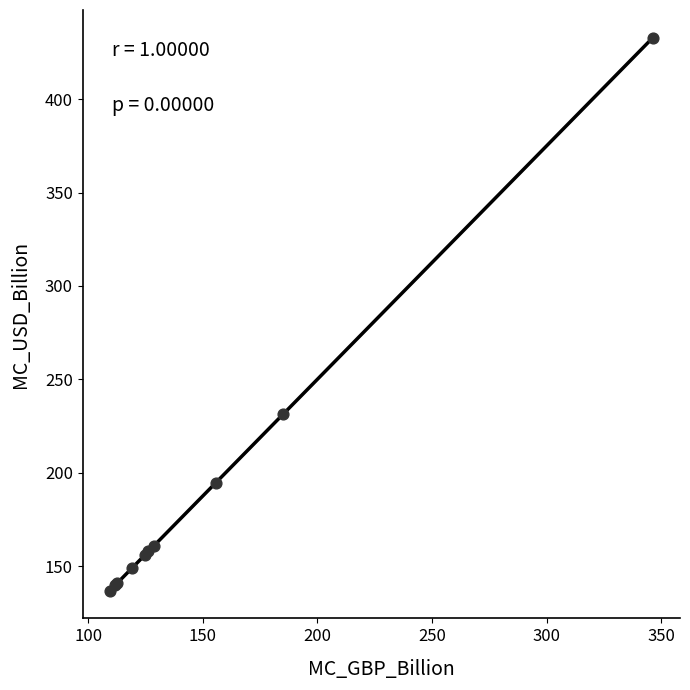

What Y value in the scatter plot is closest to 284?

231.5